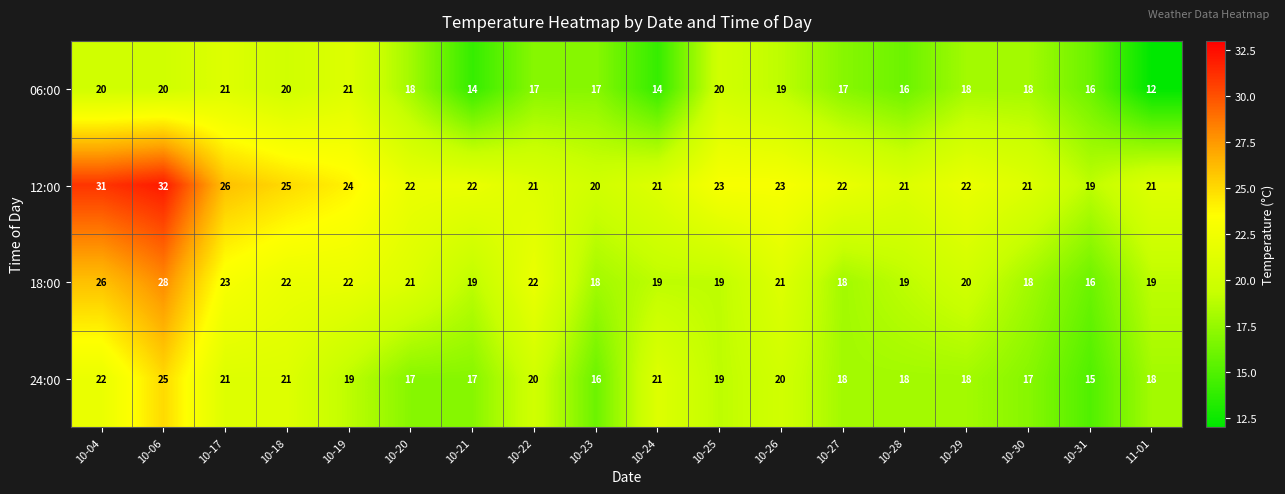

Which label corresponds to the largest value in the chart?

10-06